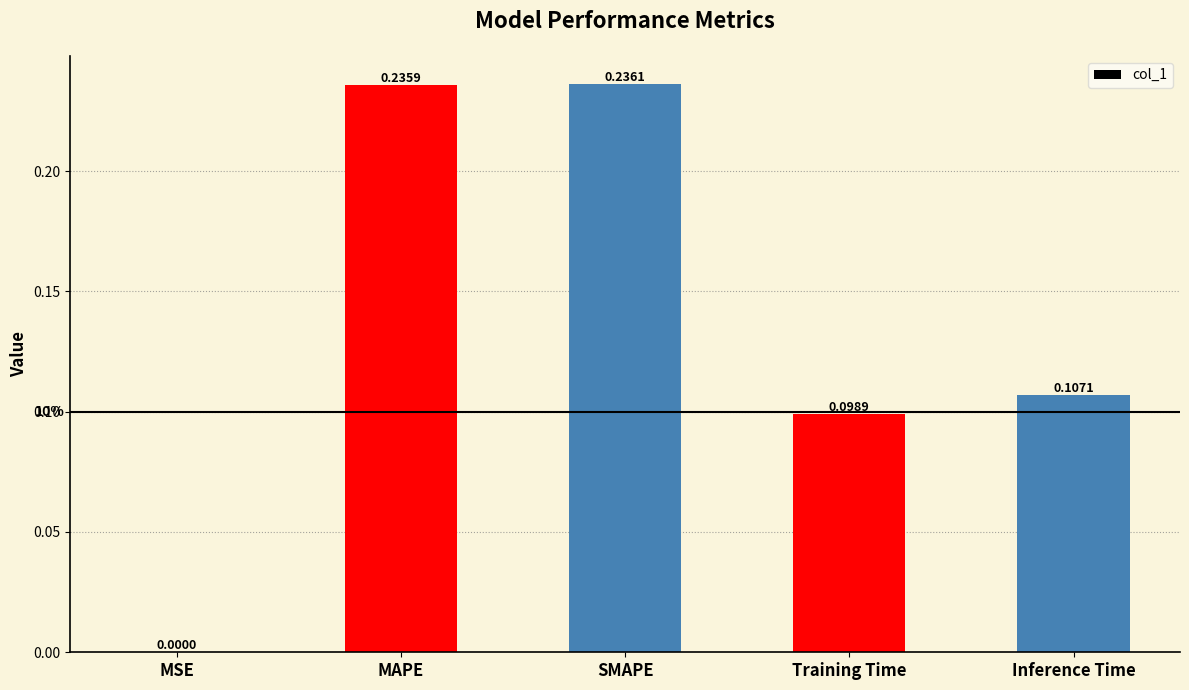

Between MAPE and MSE, which is larger?

MAPE